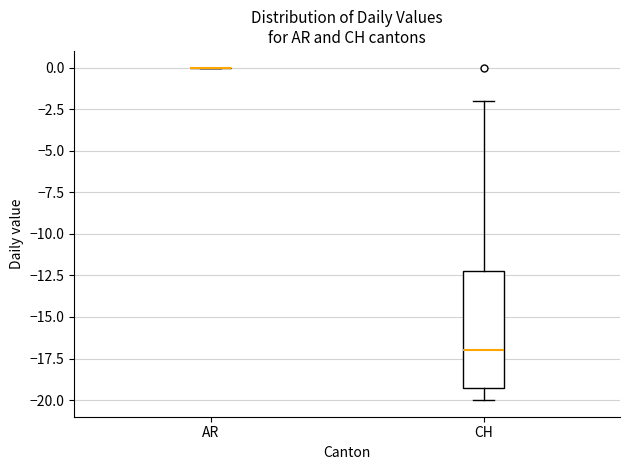

Which box is the tallest, from its lower edge to its upper edge?

CH